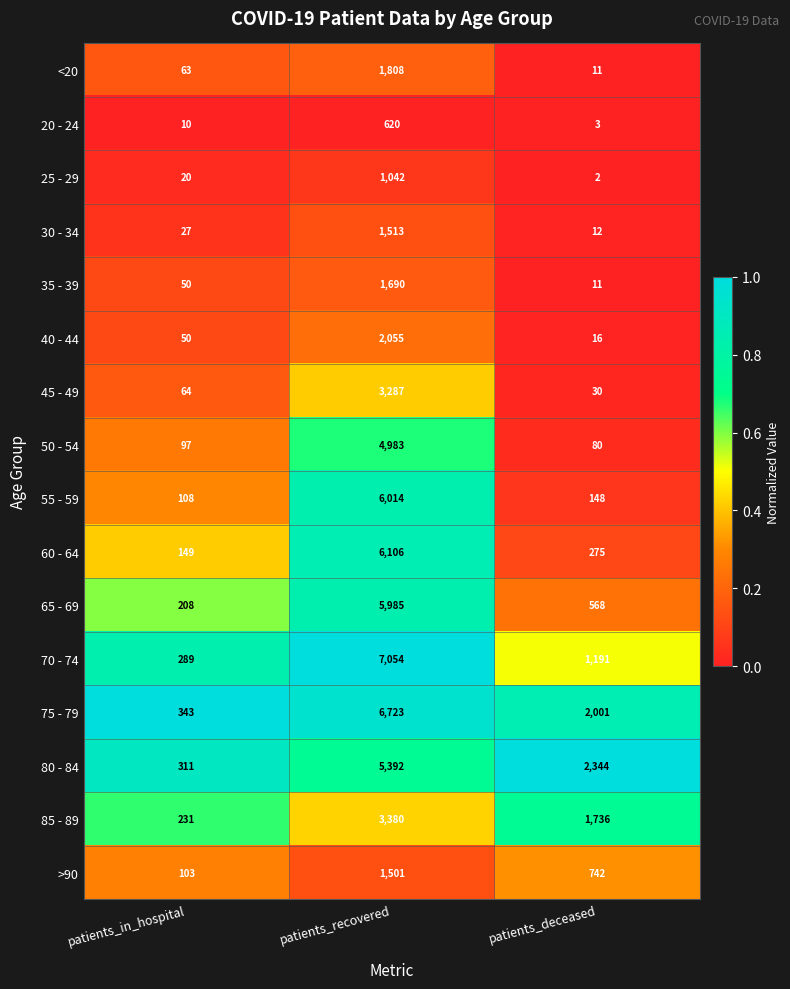

What is the difference between the maximum and second lowest values in the >90 series?

759